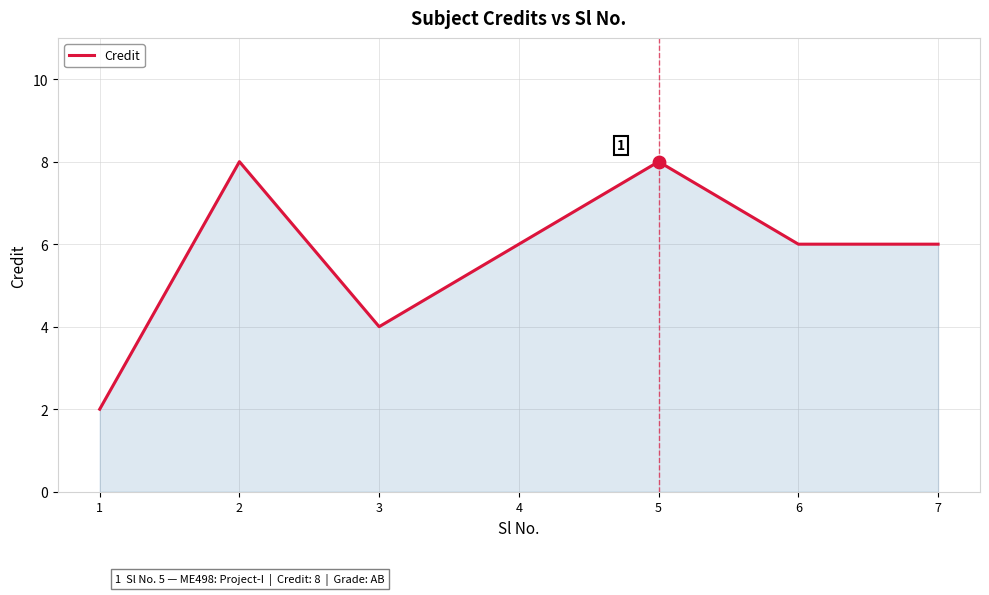

Between 5 and 1, which is larger?

5